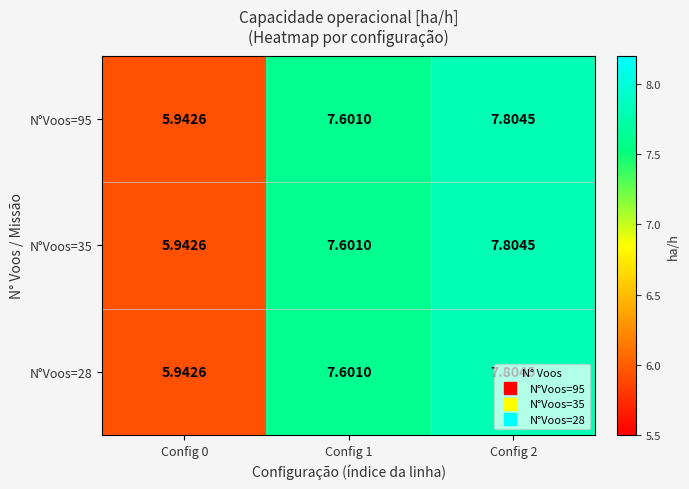

Is the value of N°Voos=28 at Config 1 greater than the value of N°Voos=35 at Config 2?

No